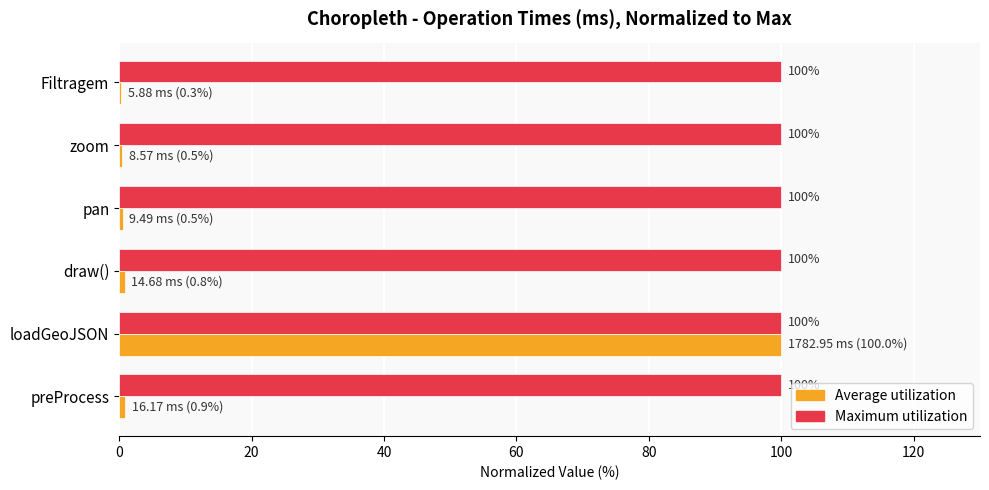

At which category is the sum across all series the highest?

loadGeoJSON